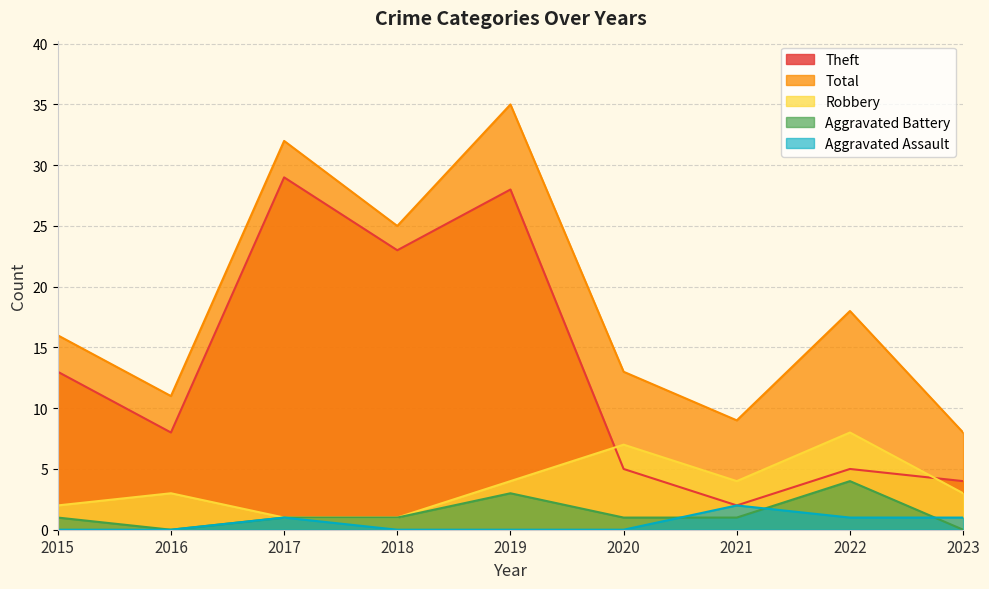

Between 2019 and 2022, which series saw the biggest shift?

Theft